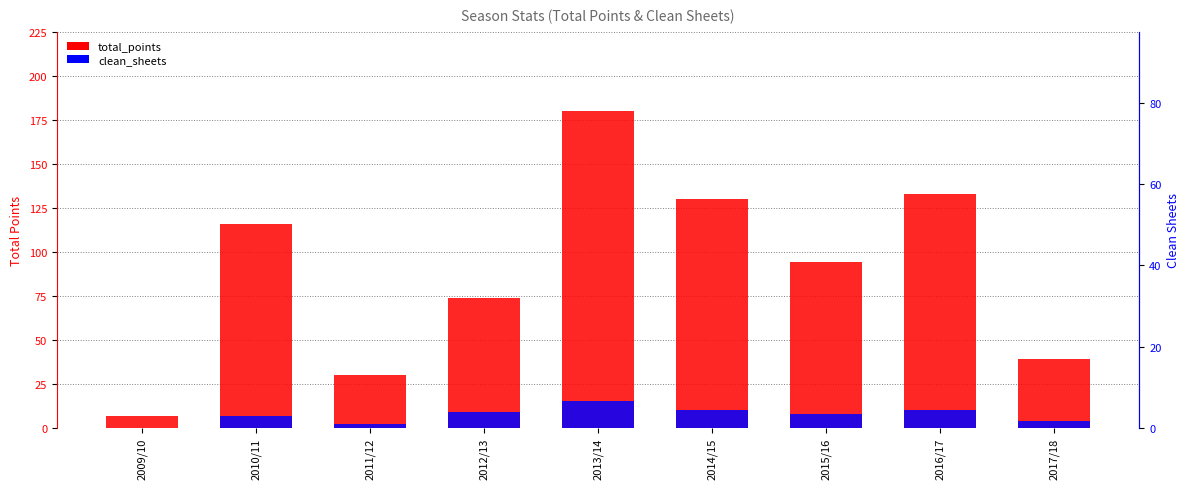

How many bars are there in each group?

2